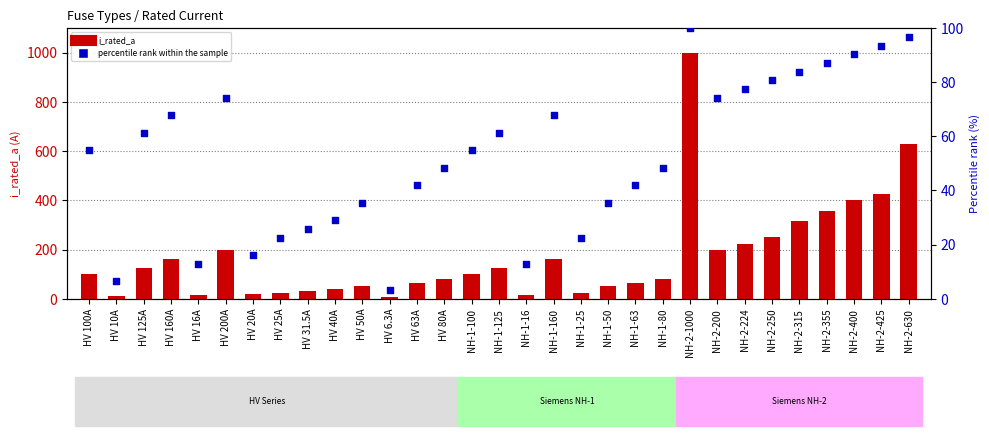

What are all the series names shown in the legend?

i_rated_a, percentile rank within the sample